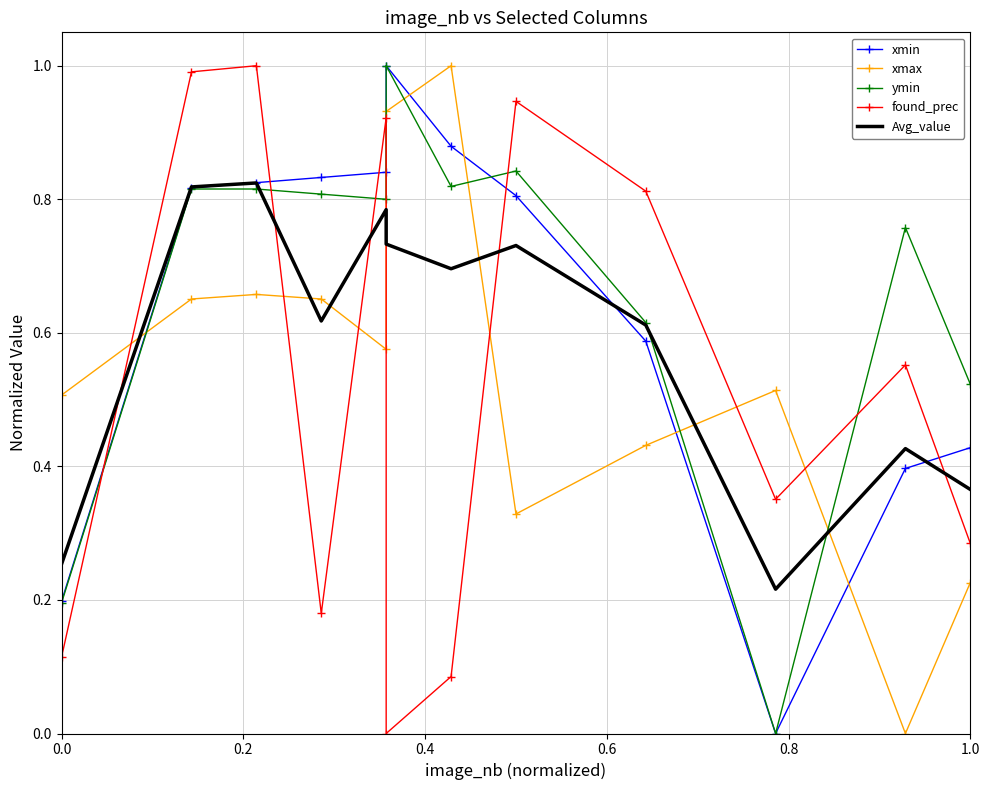

Between which two adjacent categories do Avg_value and xmin first intersect?

0.2 and 0.4